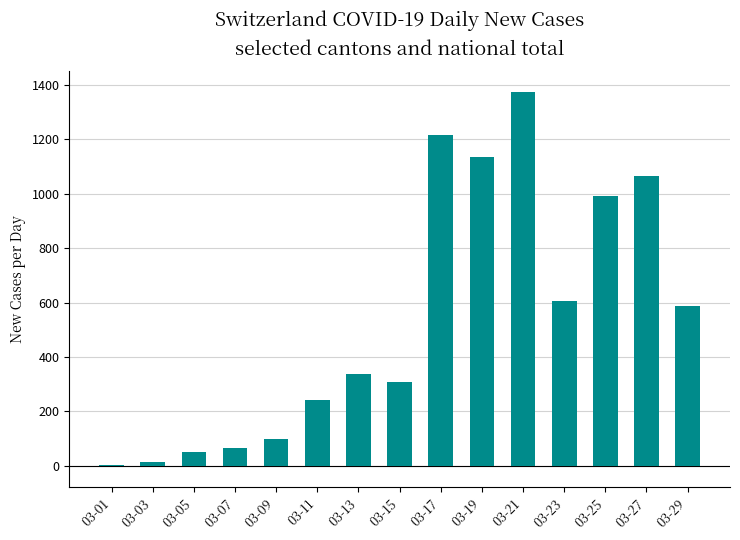

What is the change in value from 03-17 to 03-29?

-629